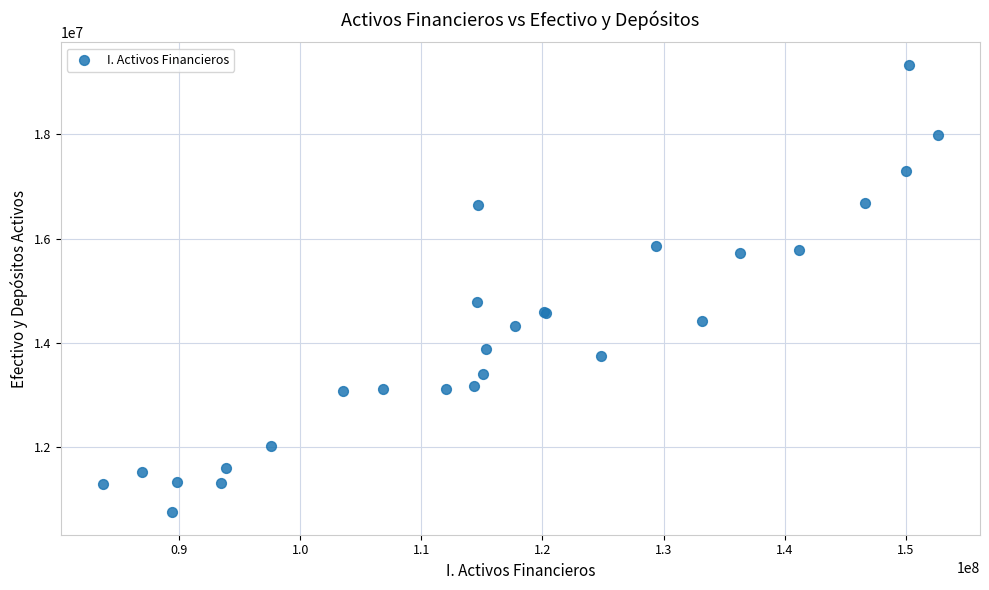

What Y value in the scatter plot is closest to 15042203?

14790380